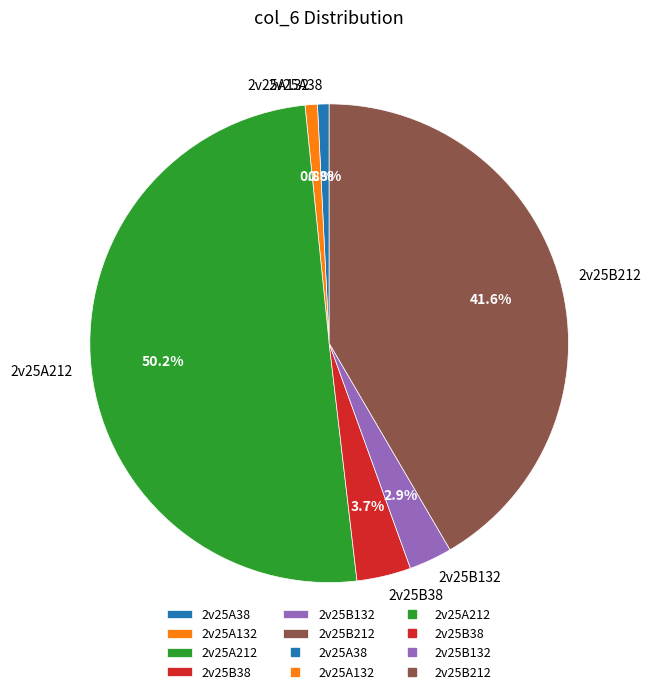

Which category accounts for the majority?

2v25A212